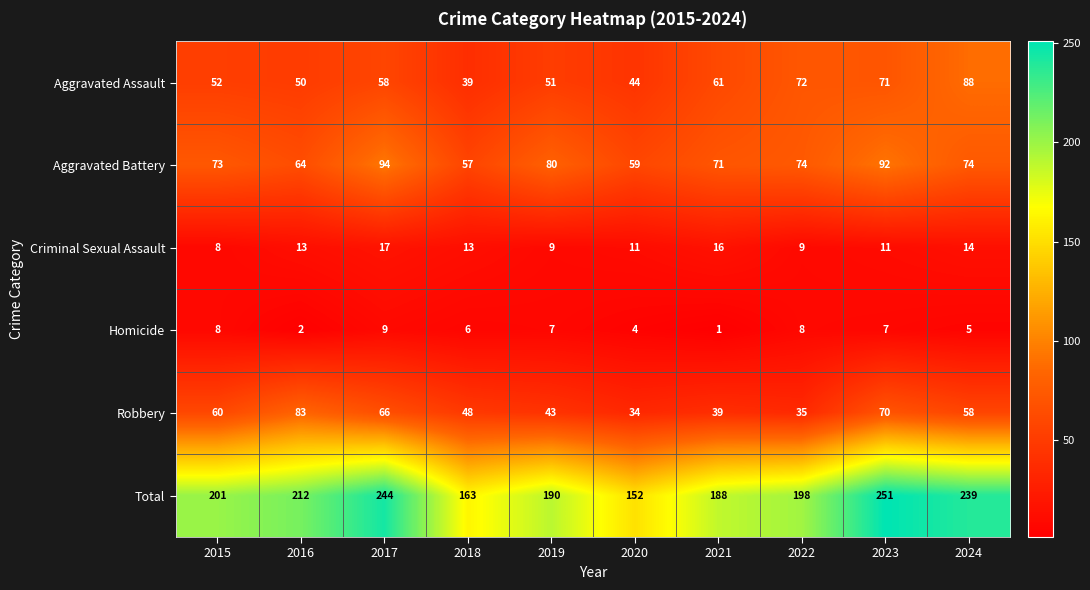

Which label corresponds to the largest value in the chart?

2023